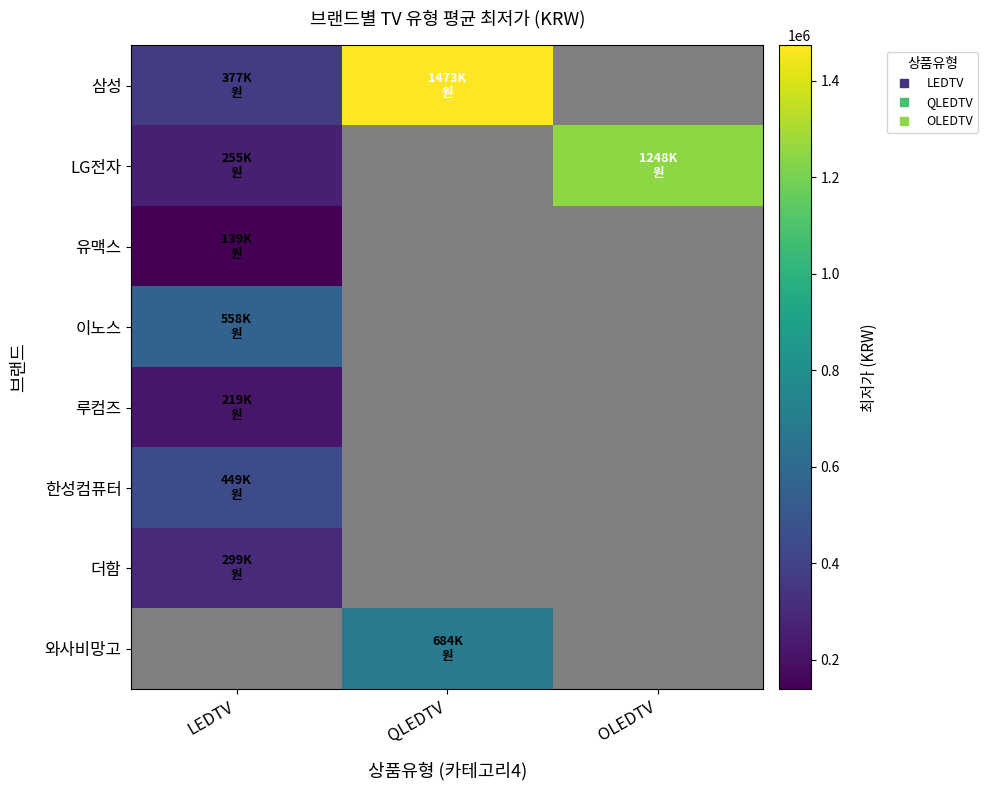

Is the value of 삼성 at QLEDTV greater than the value of 더함 at OLEDTV?

No